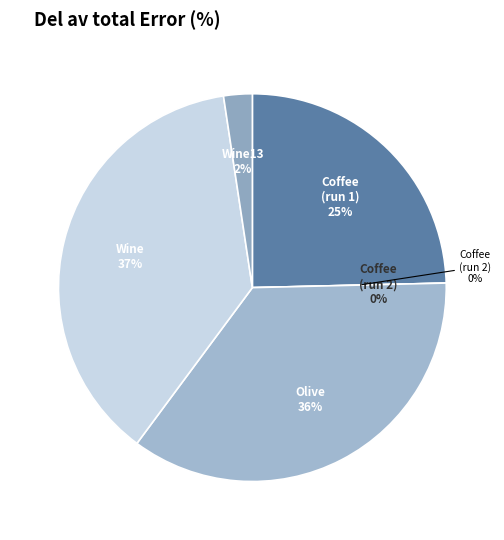

Which category has the smallest portion of the pie?

Coffee (PGMM-UUU-2)